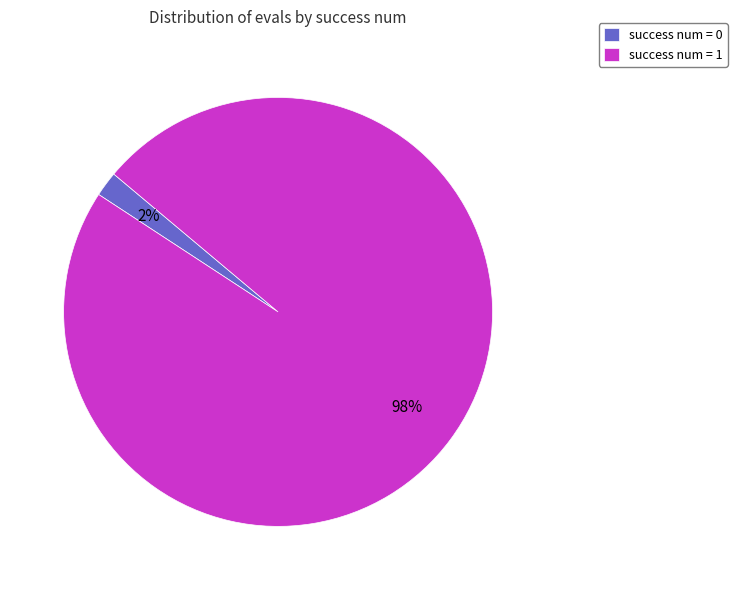

What percentage is the success num = 0 slice, to the nearest percent?

2%